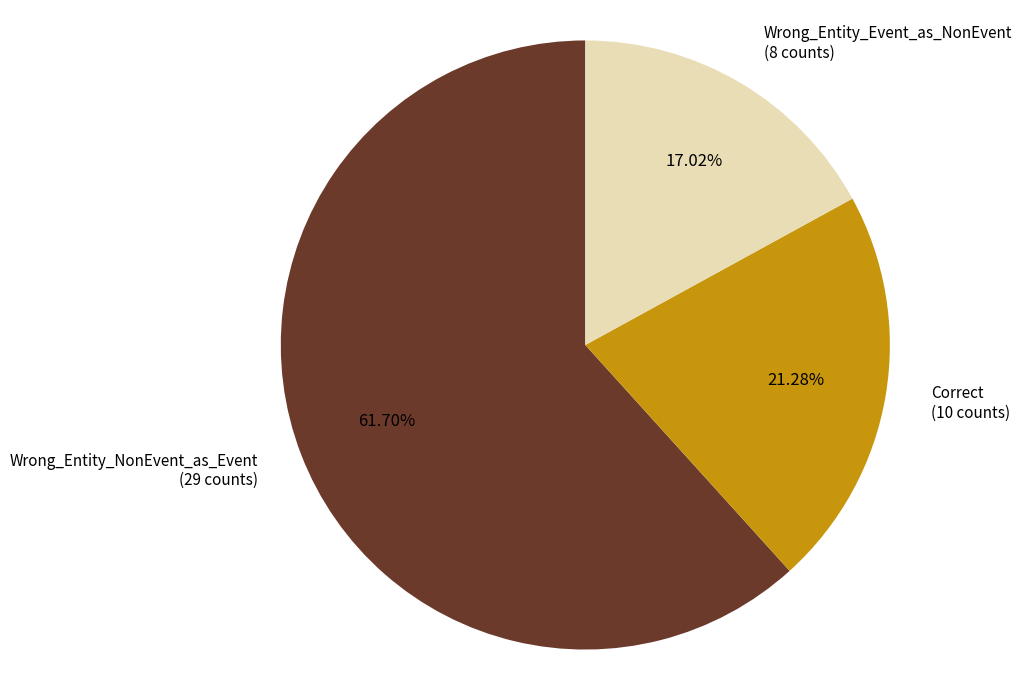

The Wrong_Entity_NonEvent_as_Event slice represents 62% of the pie. True or false?

True